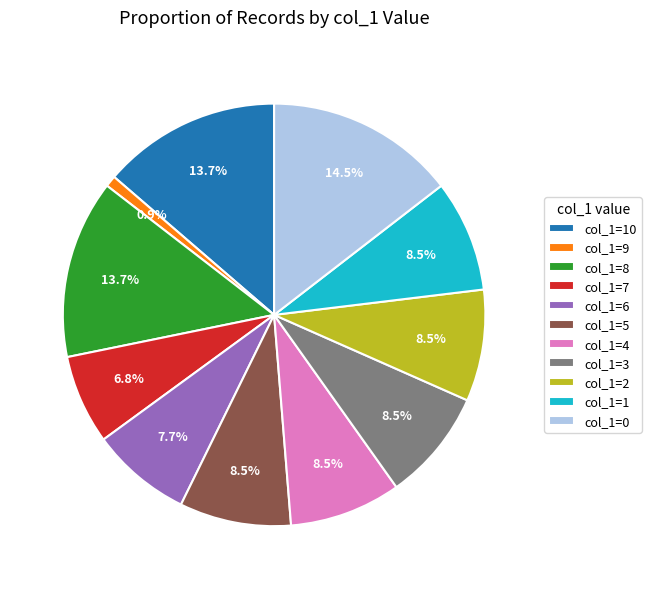

Does col_1=5 represent more than half of the total?

No